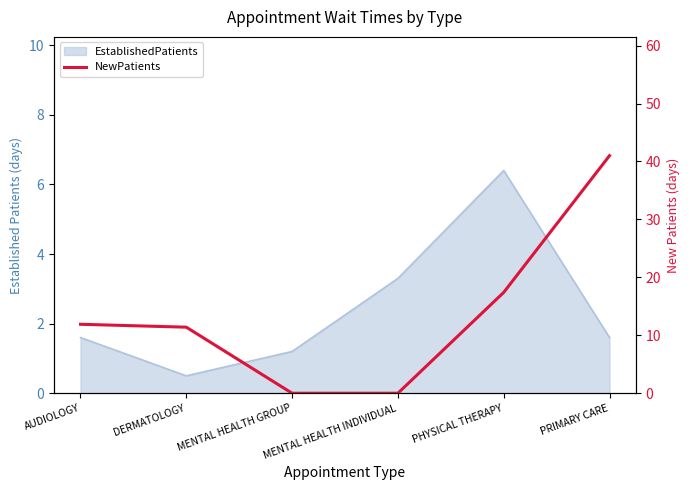

How many data points does each series have?

6